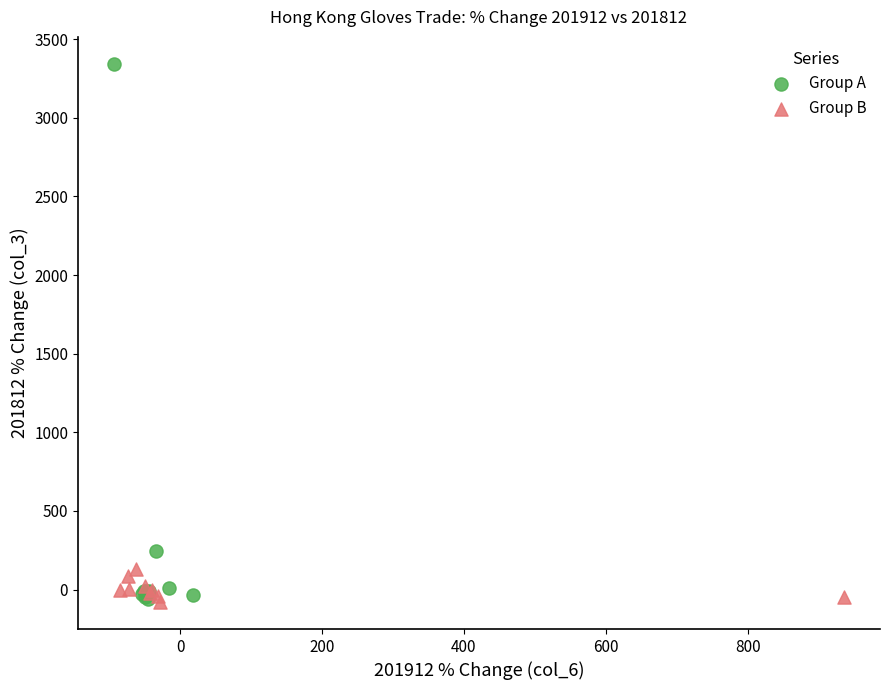

Which series has the largest Y range (max minus min)?

Group A